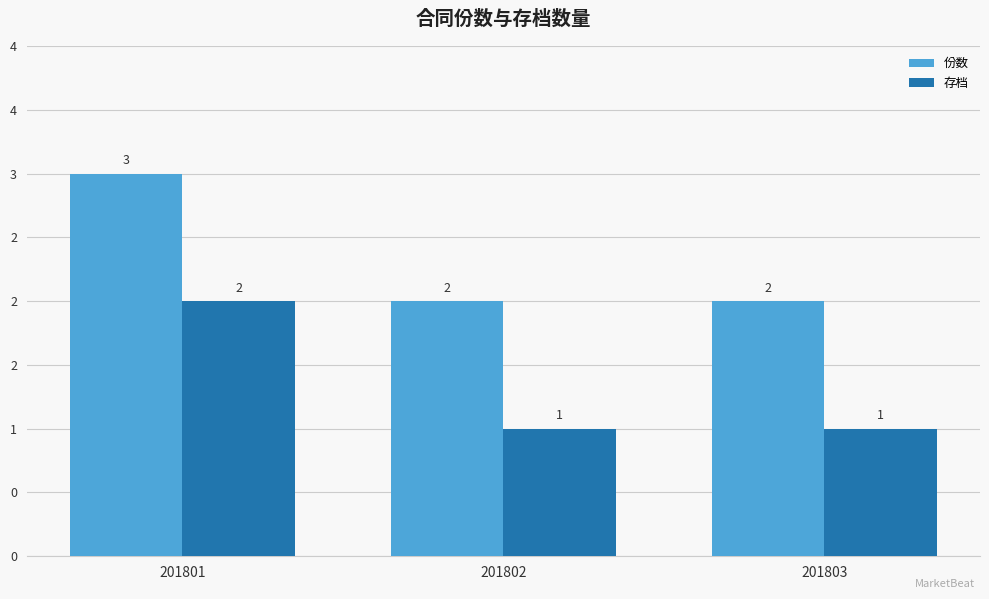

What is the value of the 份数 bar at the 2nd from the left?

2